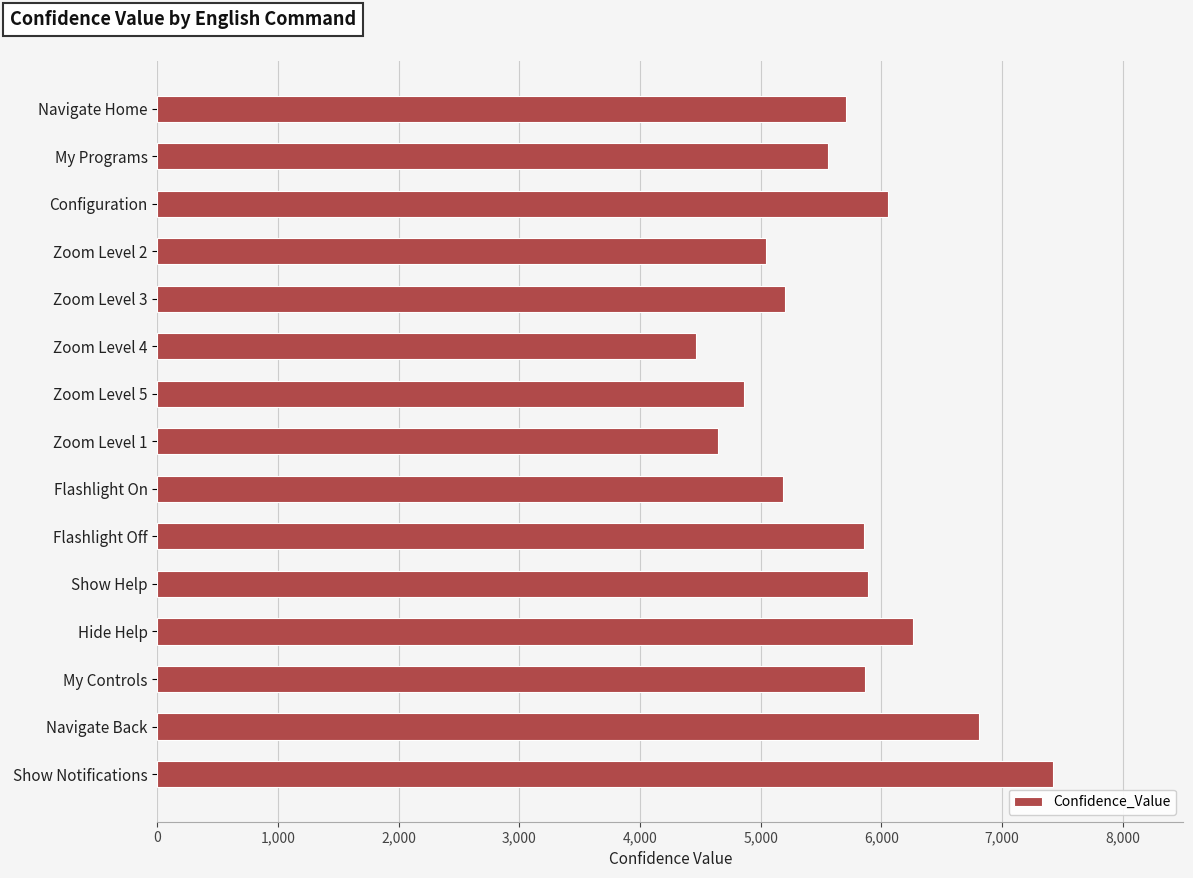

The chart shows a value of 9844 at Navigate Home. True or false?

False